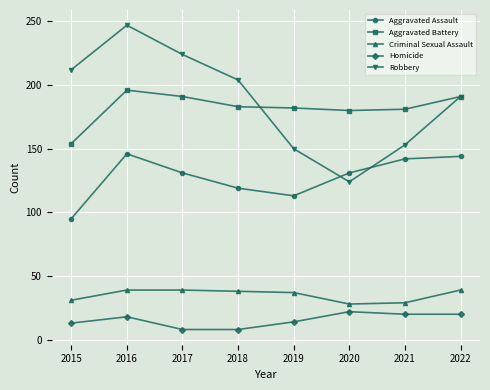

At which label does Aggravated Battery reach its minimum?

2015